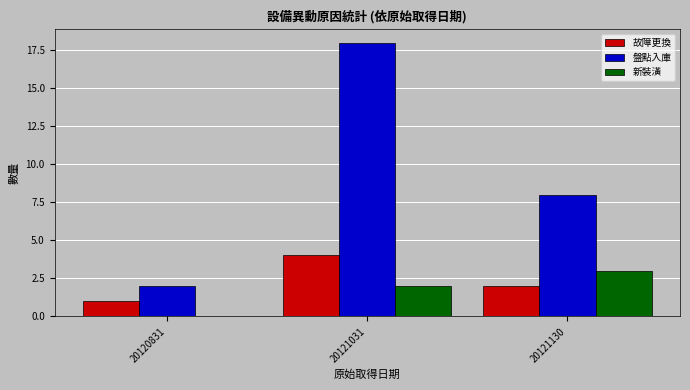

What is the spread (max minus min) of values at 20121031?

16